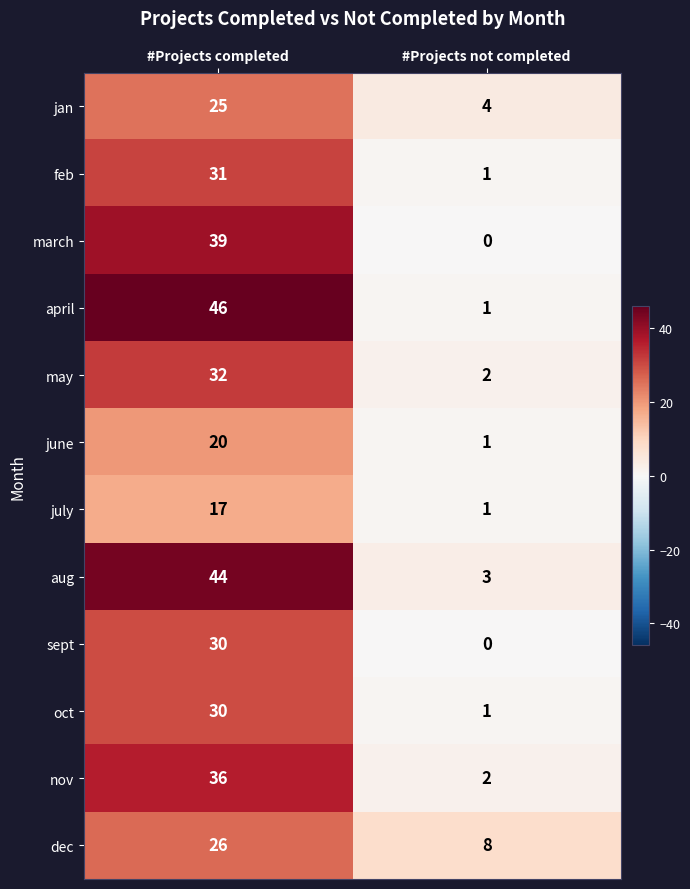

What is the sum of all oct values?

31